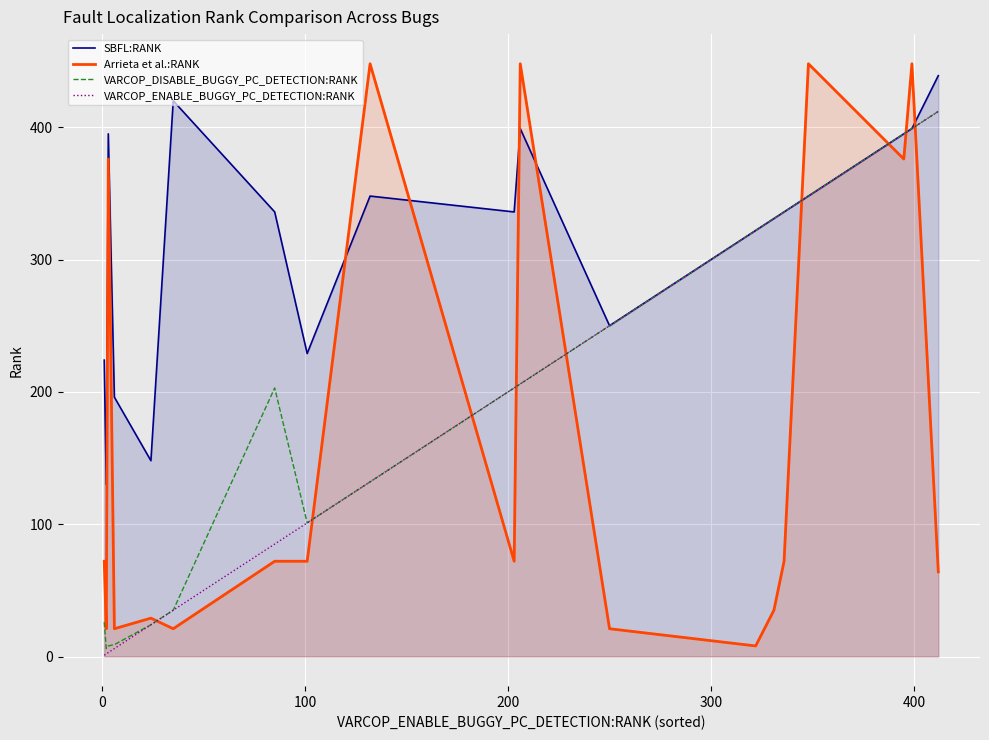

How many values in the VARCOP_ENABLE_BUGGY_PC_DETECTION:RANK series exceed 203?

9